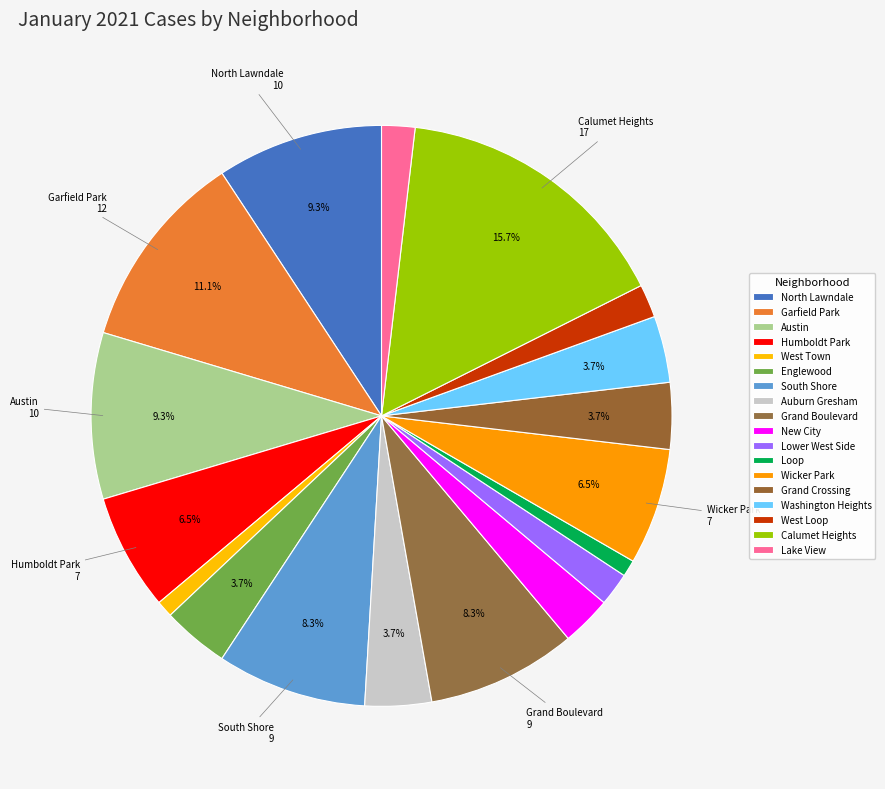

How many segments does this pie chart have?

18